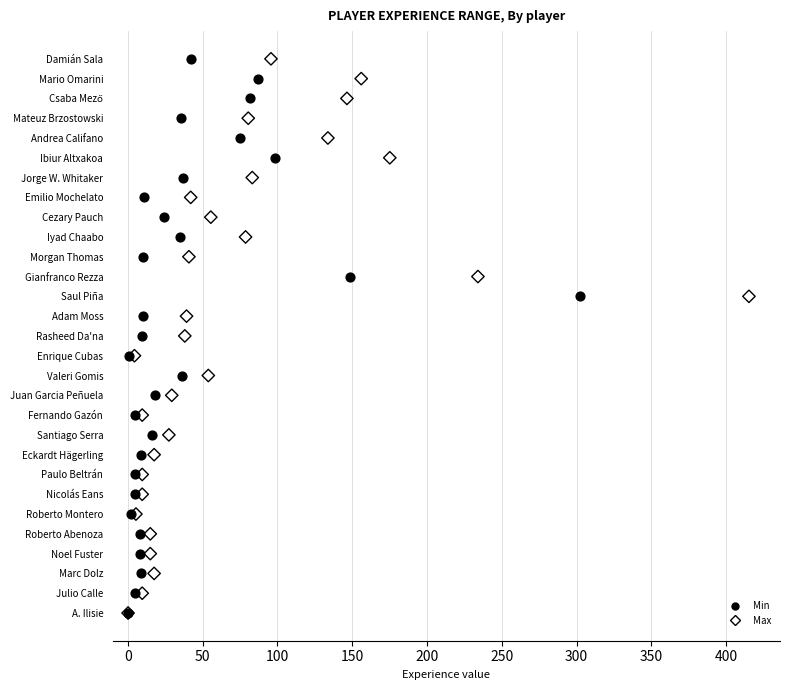

What are all the series names shown in the legend?

Min, Max